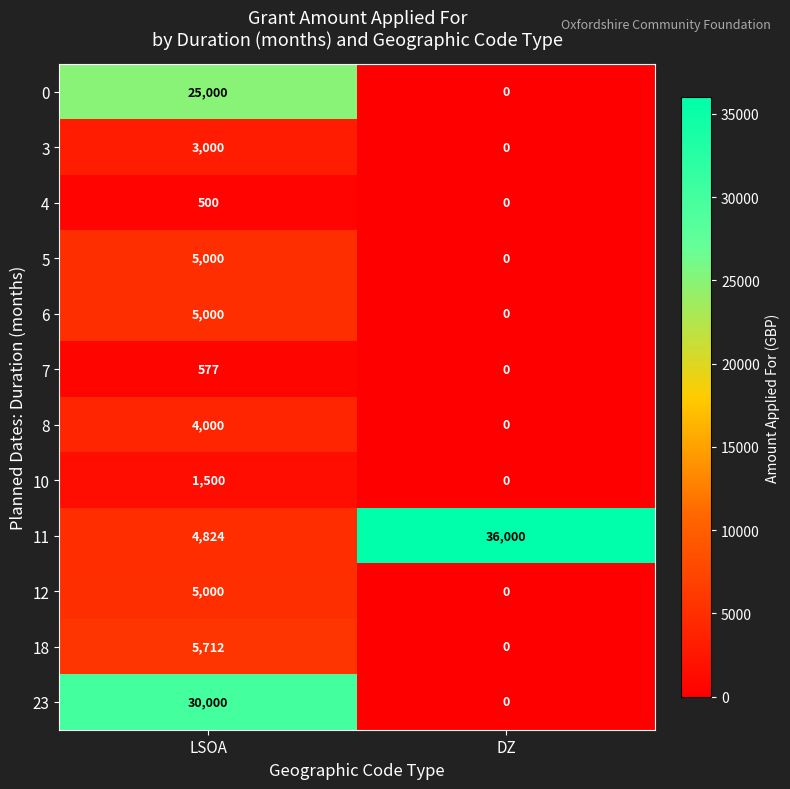

At which label is 7 closest to 288?

DZ